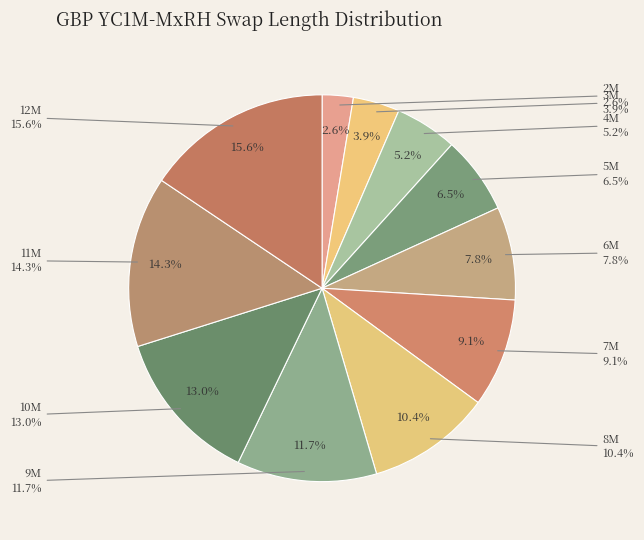

Which slice is the smallest?

2M